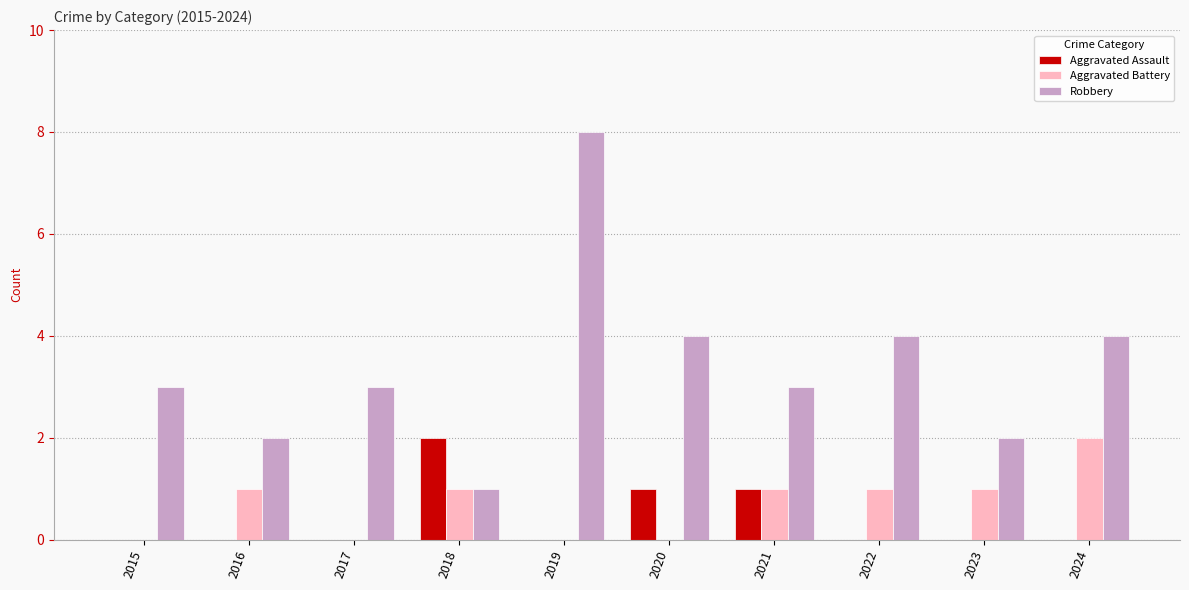

Is it true that Aggravated Battery equals 2 at 2024?

True